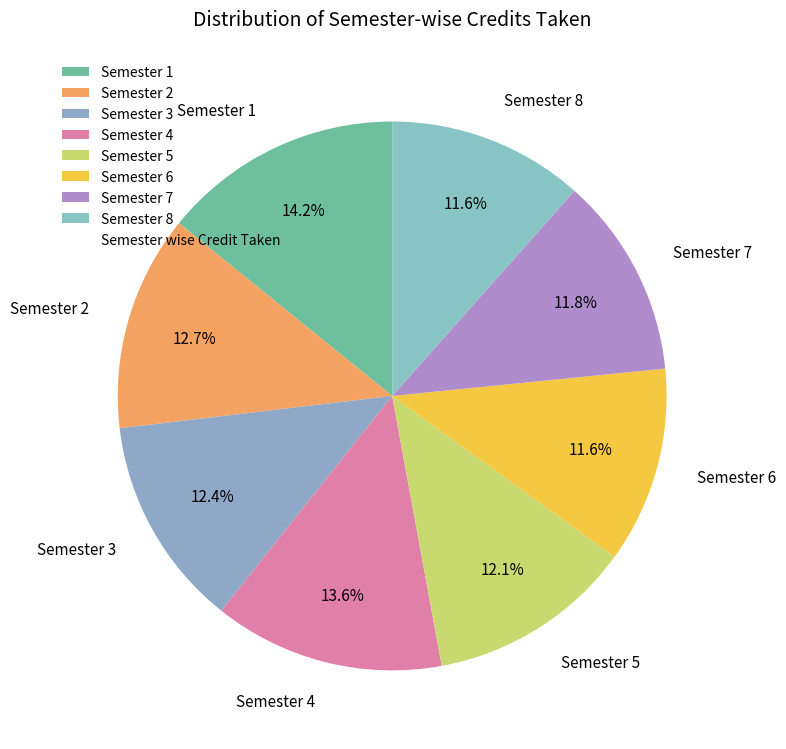

What is the ratio of the value at Semester 7 to the value at Semester 1?

0.8